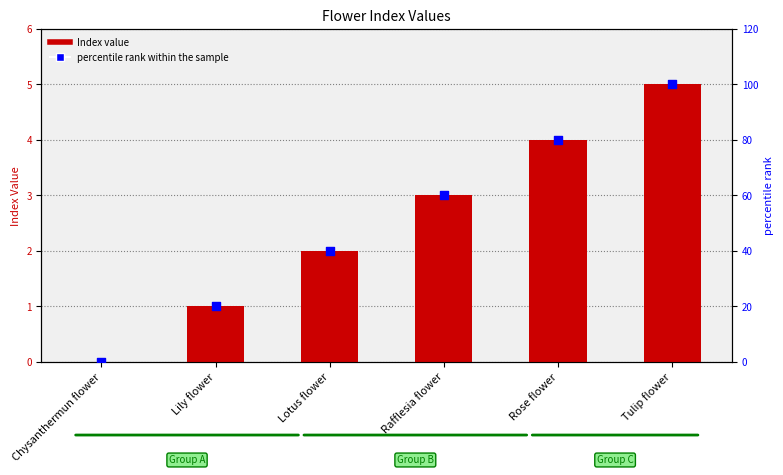

At which category is the sum across all series the highest?

Tulip flower